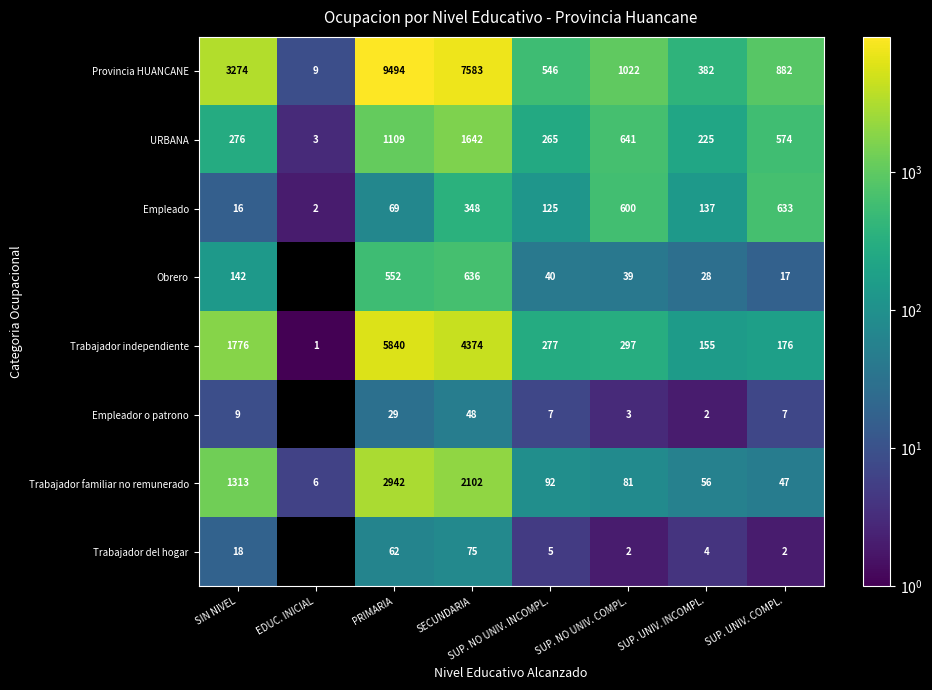

Which has a higher value, SIN NIVEL or PRIMARIA?

PRIMARIA